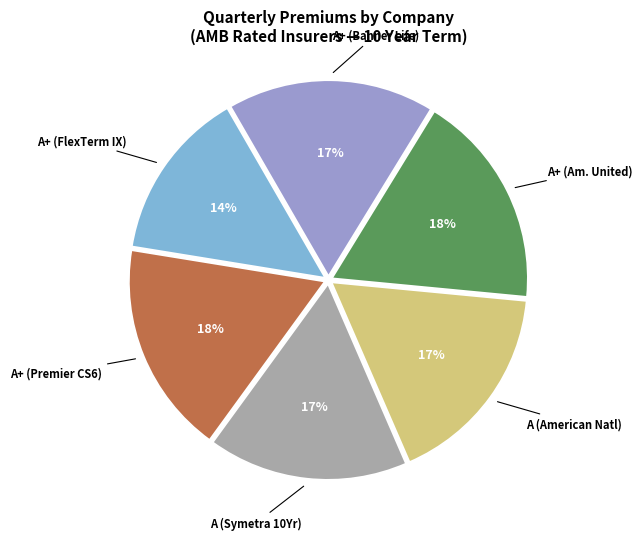

Is there a majority slice in this chart?

No